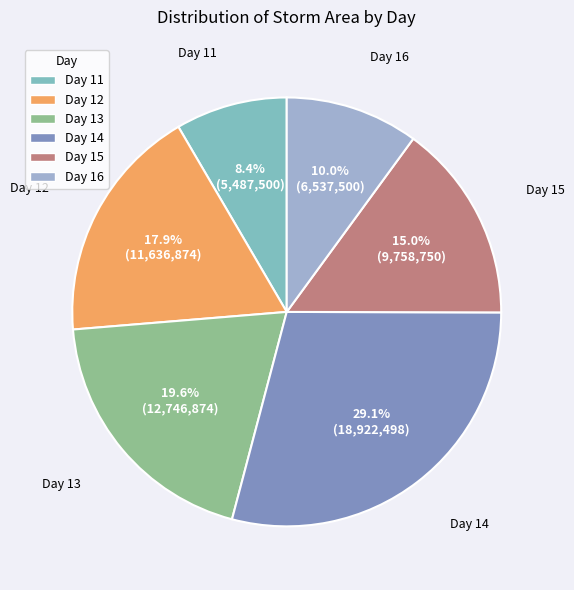

What percentage is NOT represented by Day 13?

80.4%